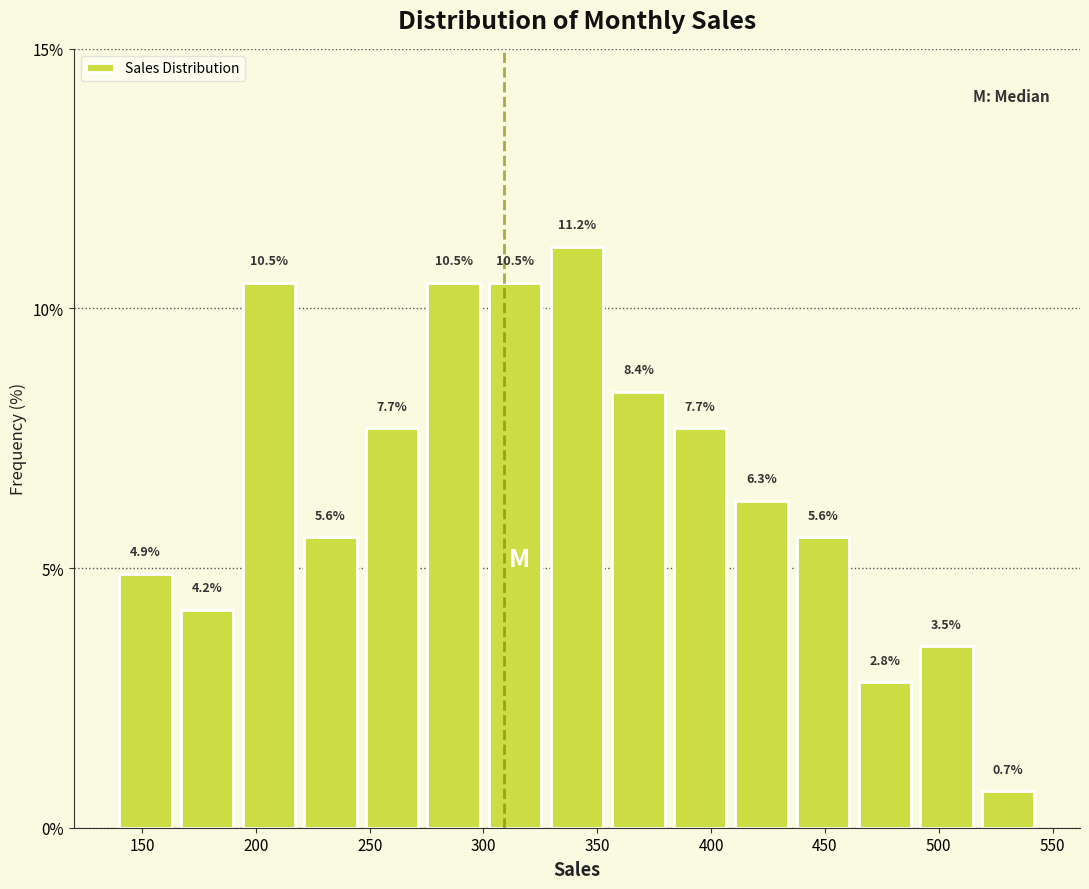

Over which range of the x-axis is the bar tallest?

325 to 355